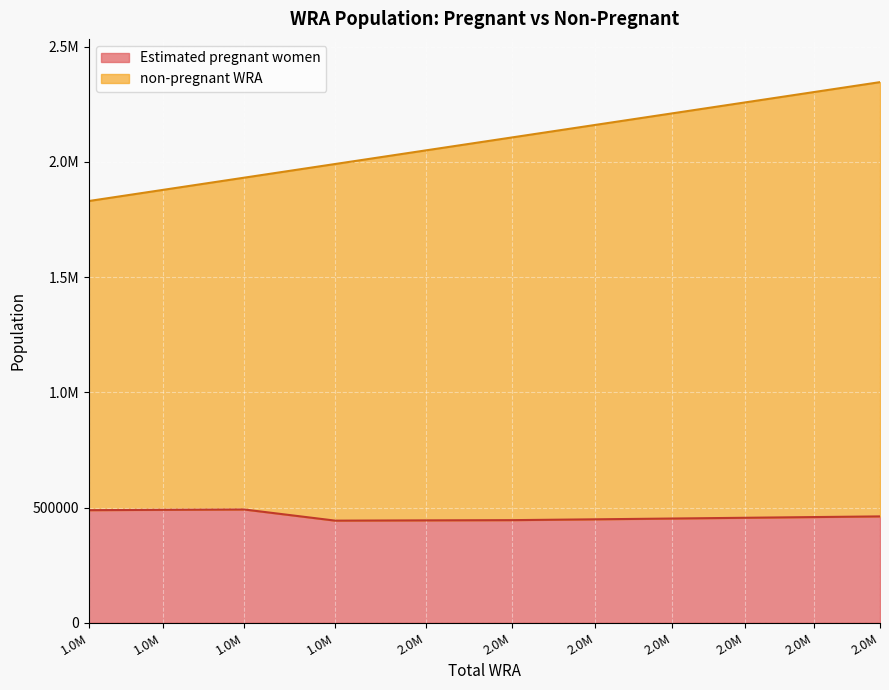

What is the value of the non-pregnant WRA point at the 10th from the left?

2303500.0